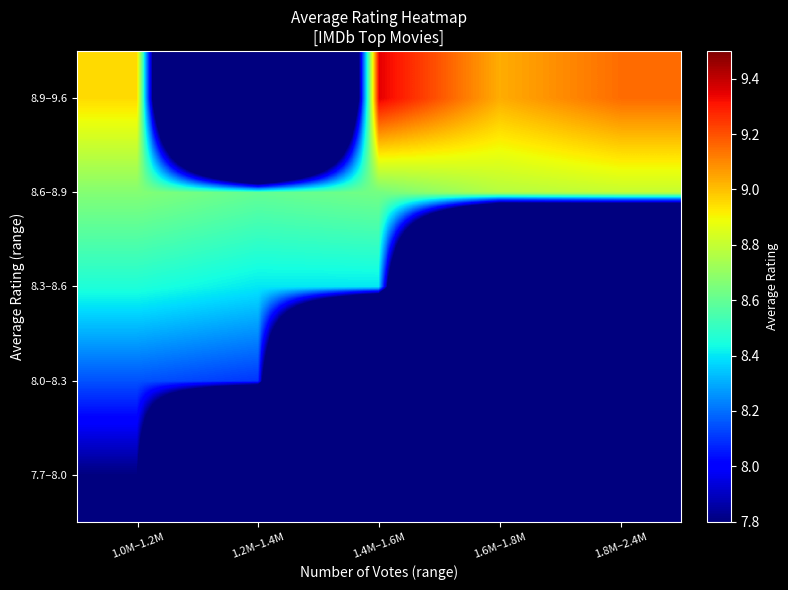

Which series has the widest spread of values?

8.9–9.6